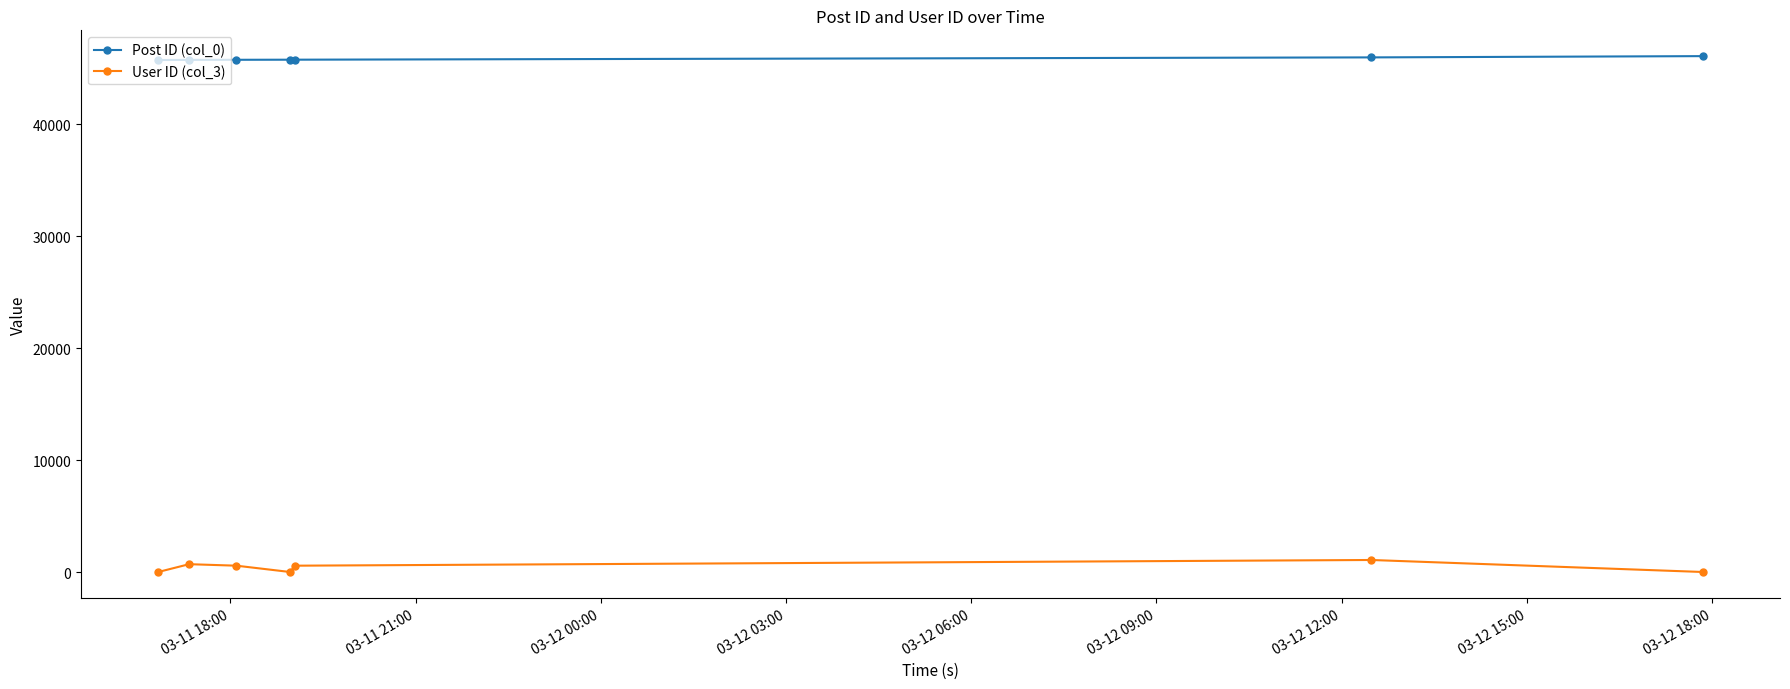

Which series has the largest range (max minus min)?

User ID (col_3)